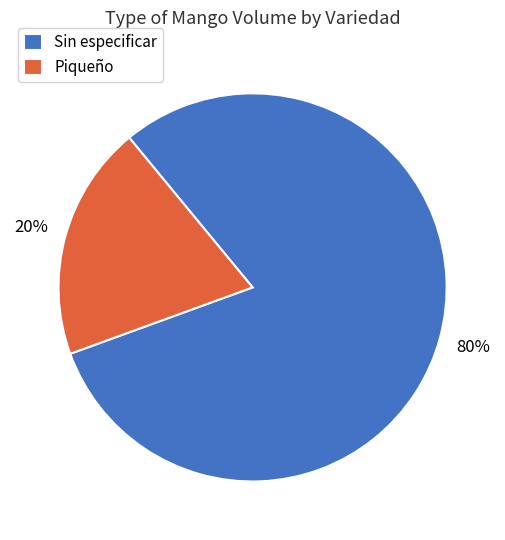

Is there any slice that represents more than half of the pie?

Yes